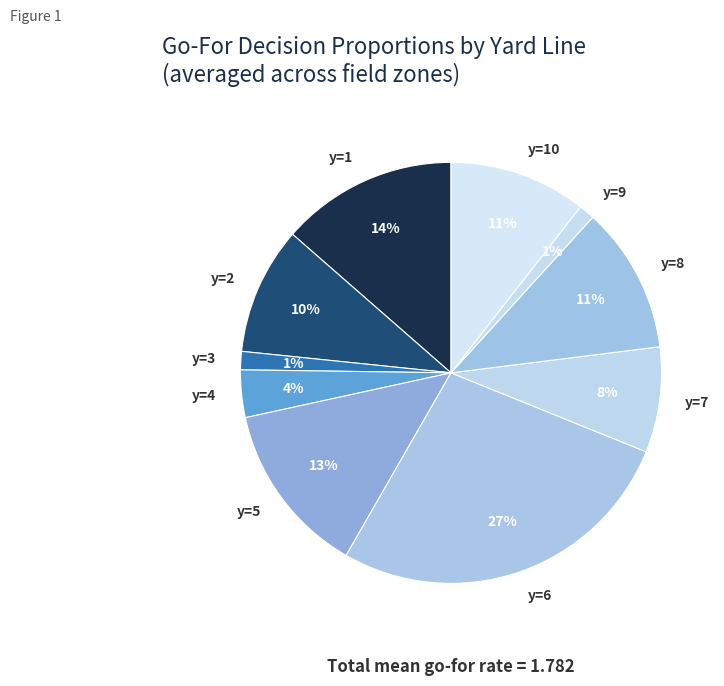

What is the largest slice in the pie chart?

y=6